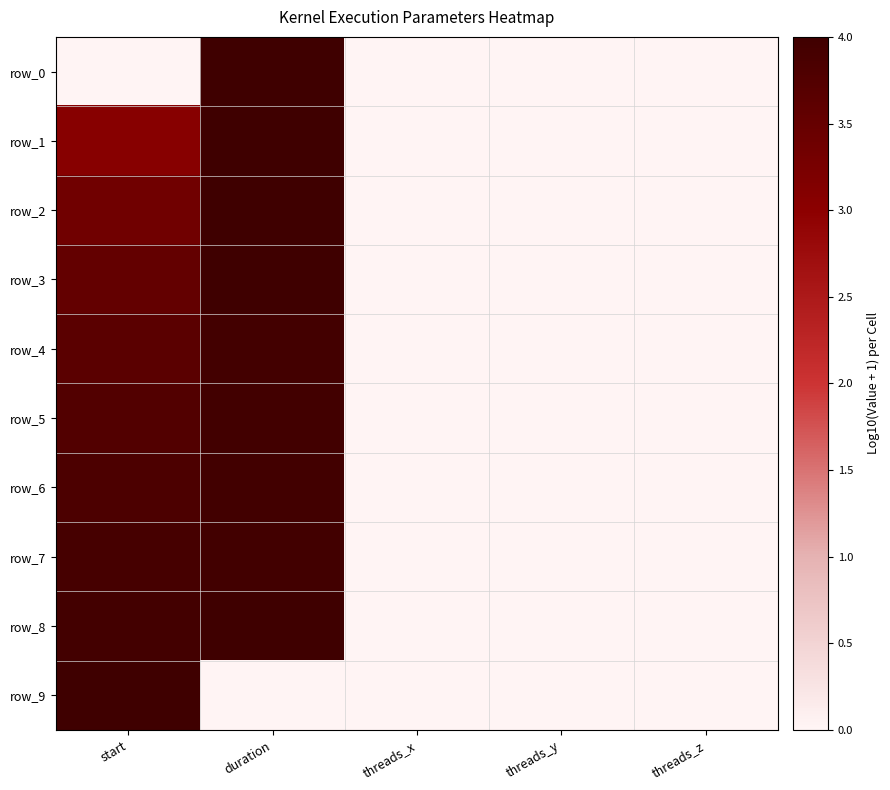

Which category has the highest value in the row_3 series?

duration